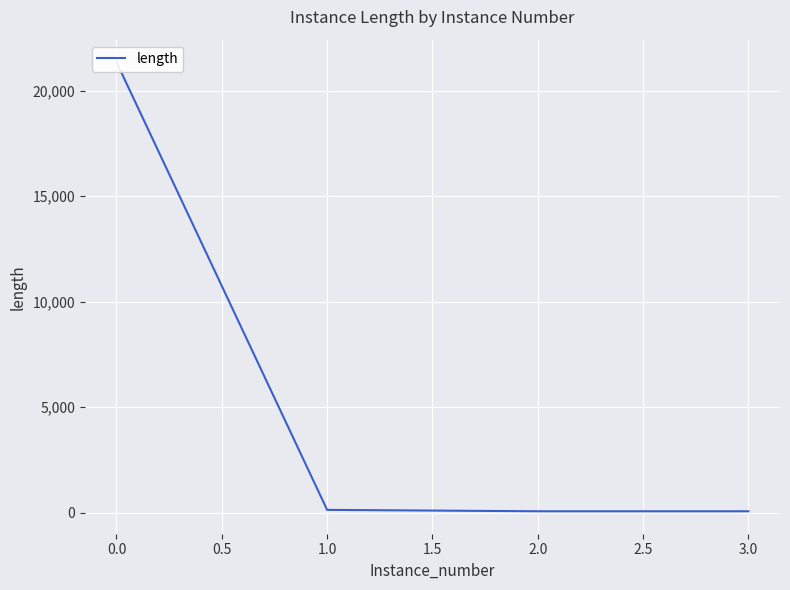

Is it true that the value at 1.0 is 221?

False